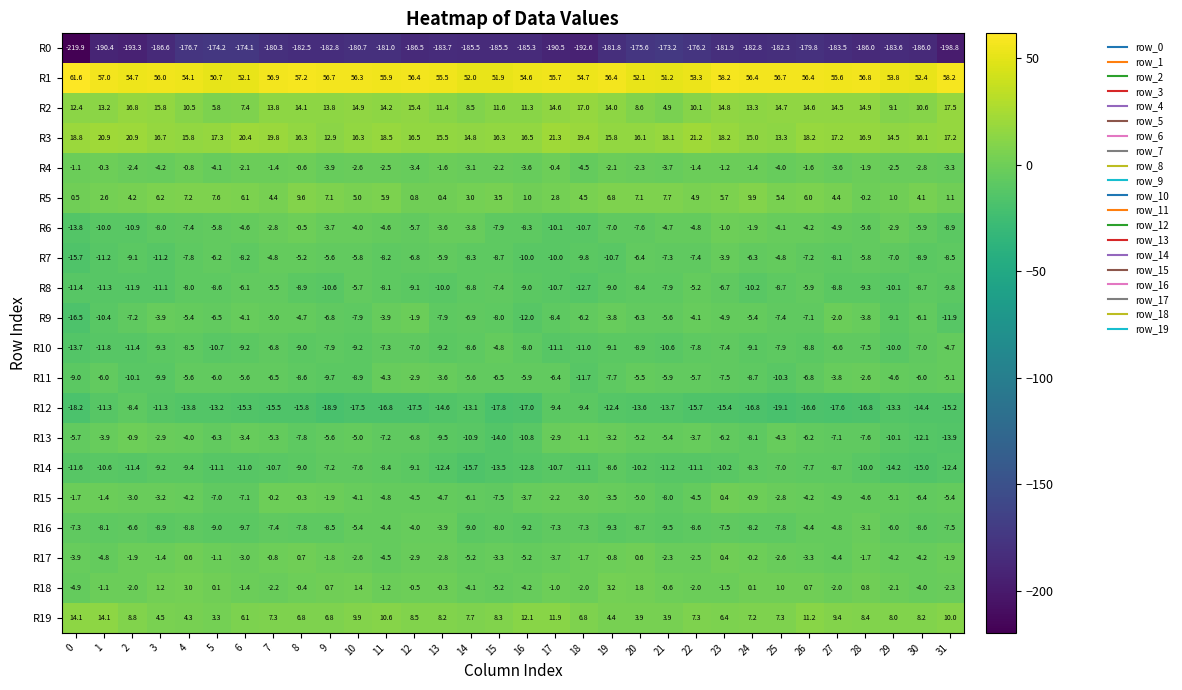

At which category is the sum across all series the highest?

23